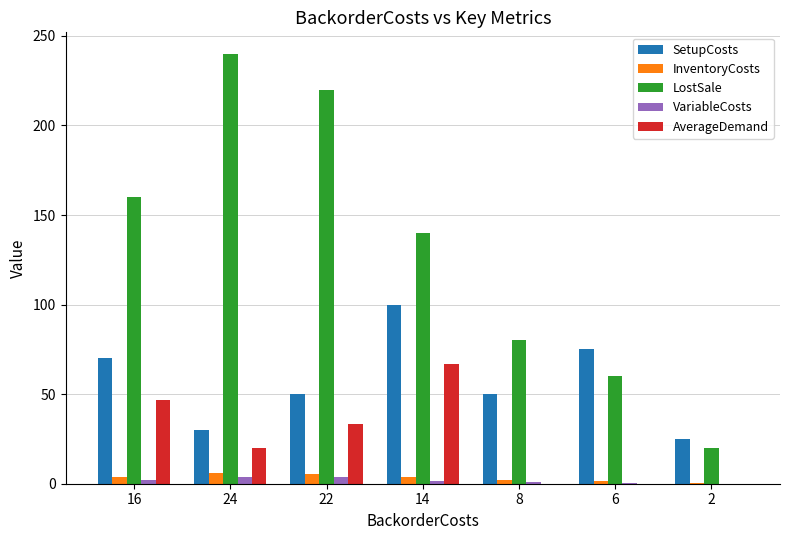

Where does the LostSale series first go above 140?

16